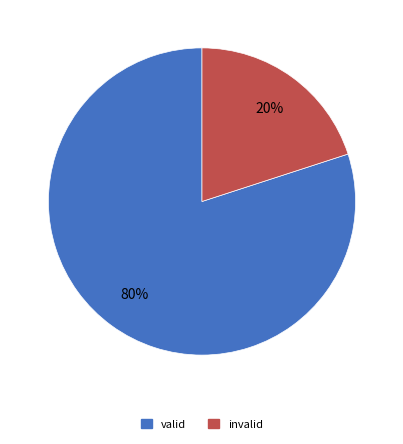

To the nearest percent, what is the combined percentage of valid and invalid?

100%